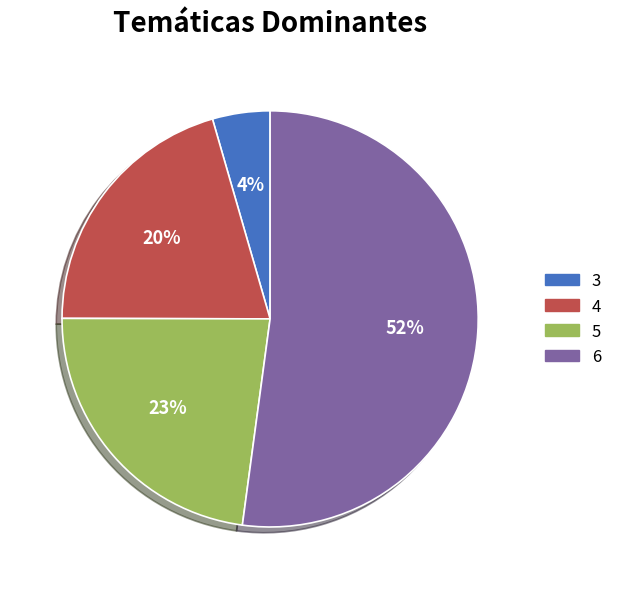

The 5 slice represents 14% of the pie. True or false?

False